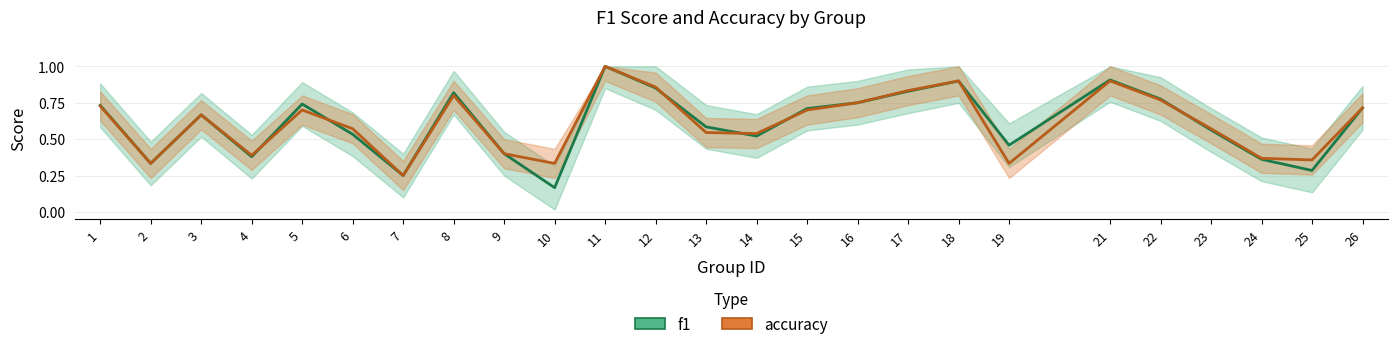

List the series in order of their peak value, lowest first.

f1_line, accuracy_line